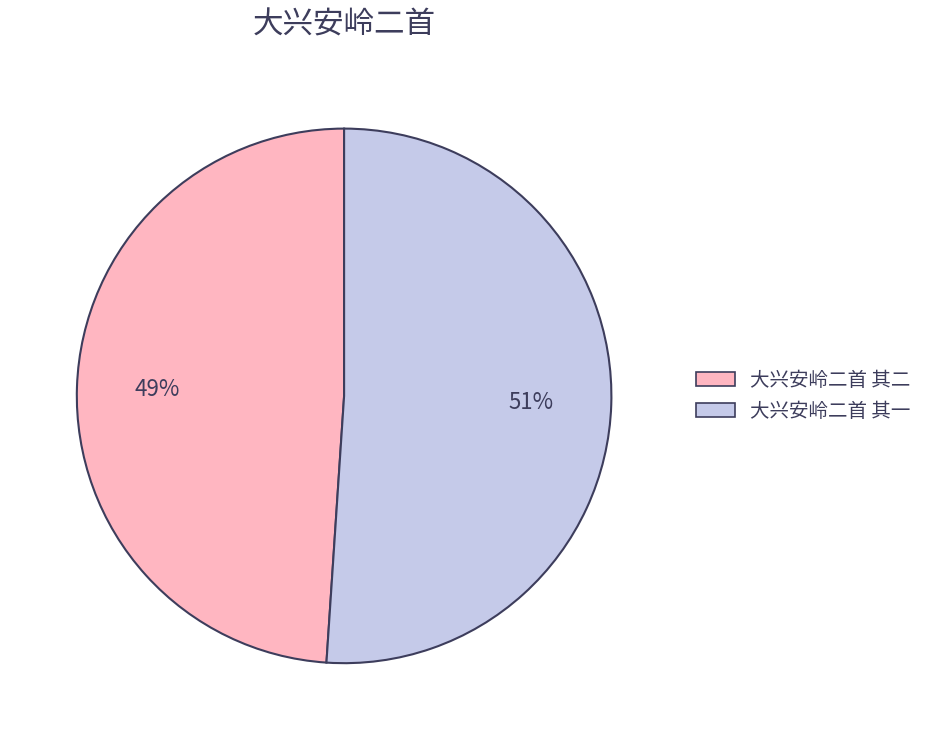

Combined, do 大兴安岭二首 其二 and 大兴安岭二首 其一 account for over 50%?

Yes